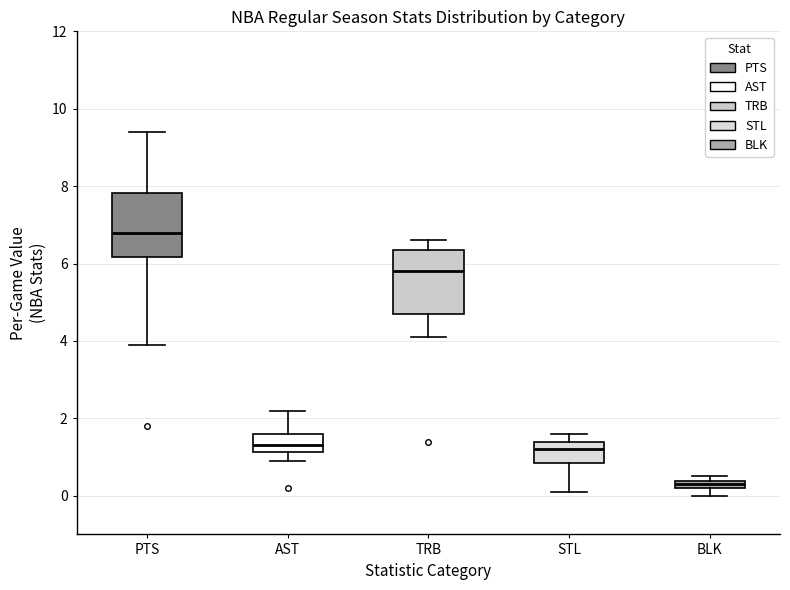

Which box's median line is the lowest?

BLK